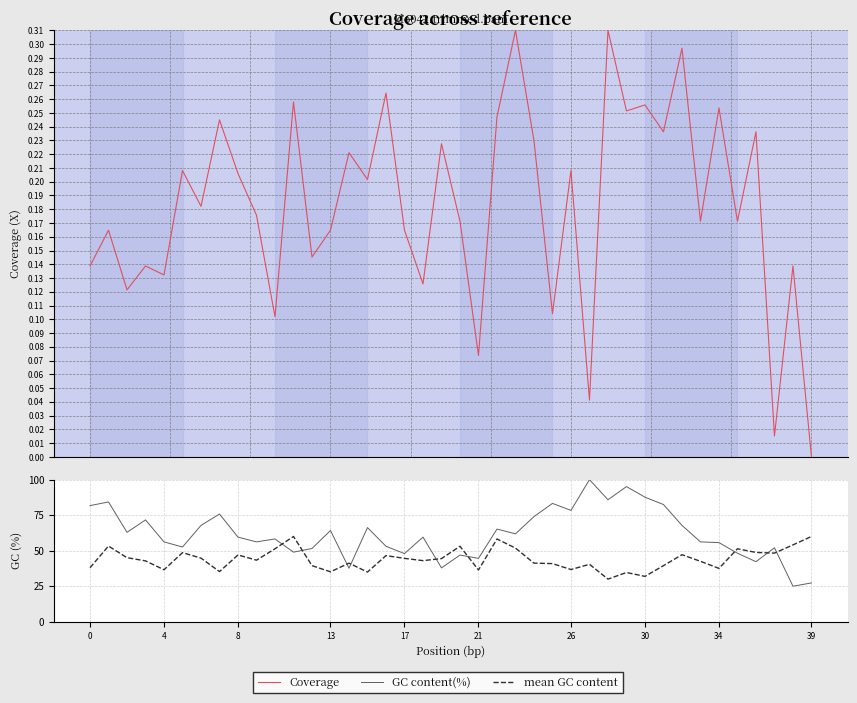

True or false: GC content(%) and Coverage cross at least once.

False